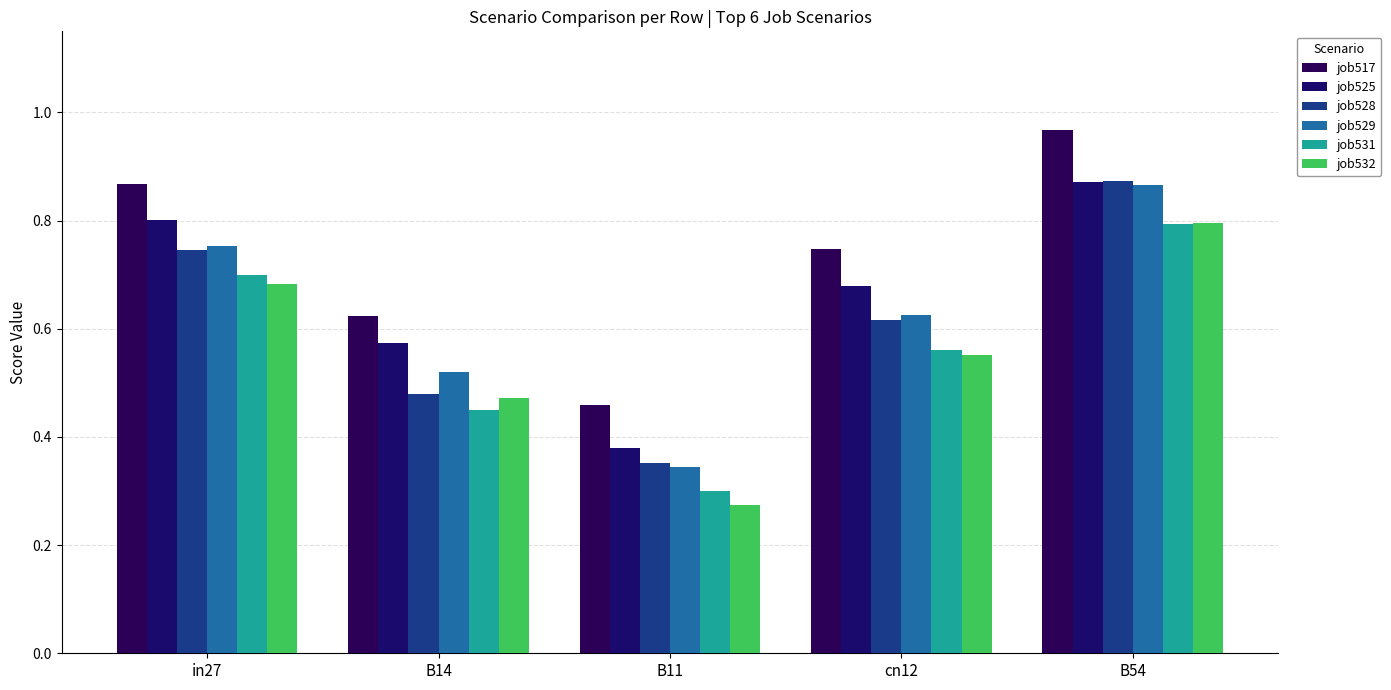

Are the bars horizontal?

No